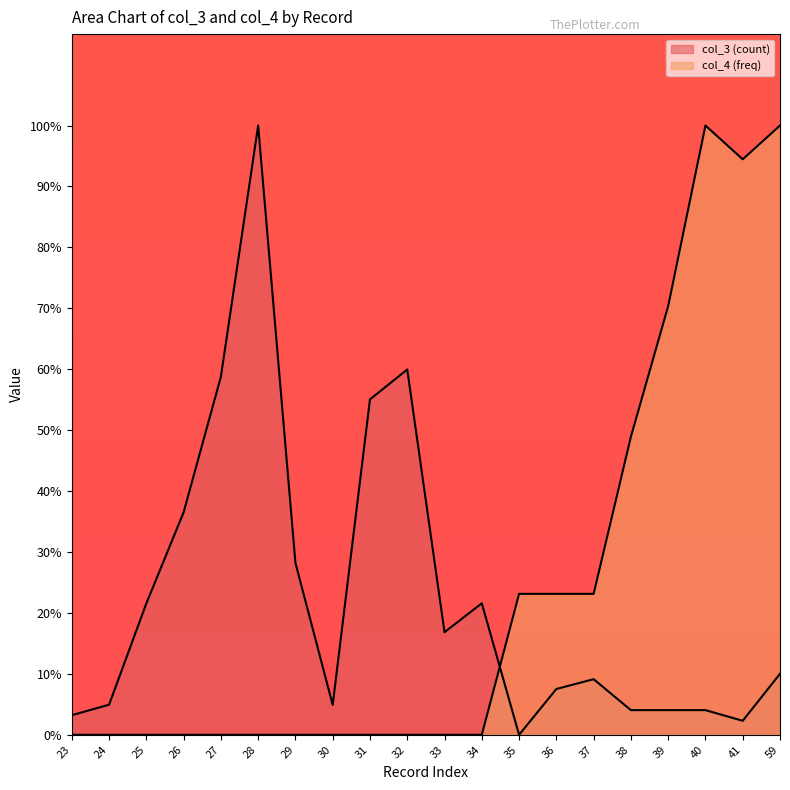

How many interior local peaks does the col_4 (freq) series have?

1